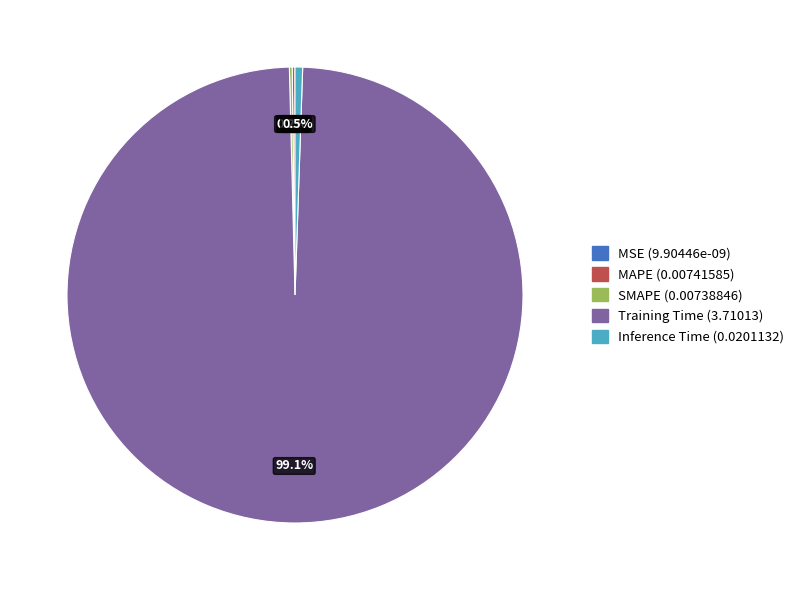

How much of the chart is everything except Inference Time?

99.5%